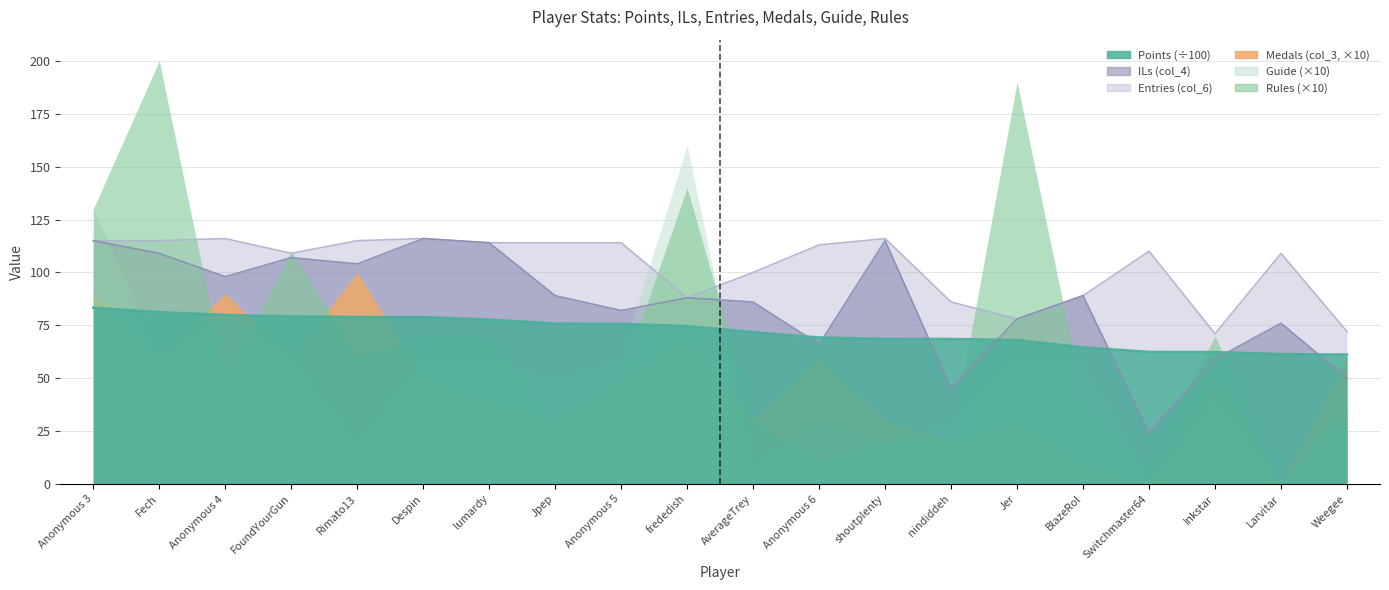

What is the sum of all Points values?

1443.4